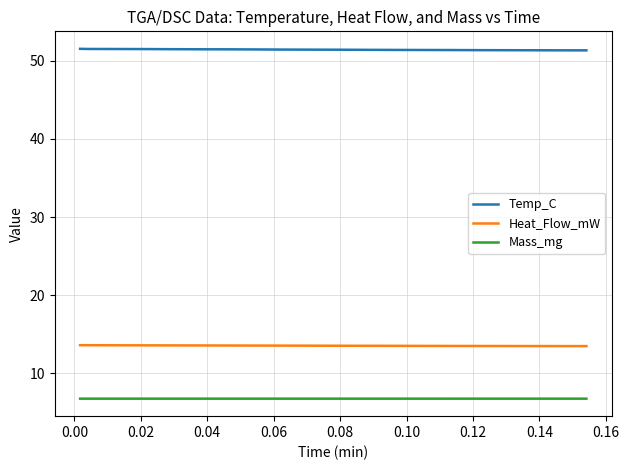

What is the difference between the maximum and minimum values in the Heat_Flow_mW series?

0.1